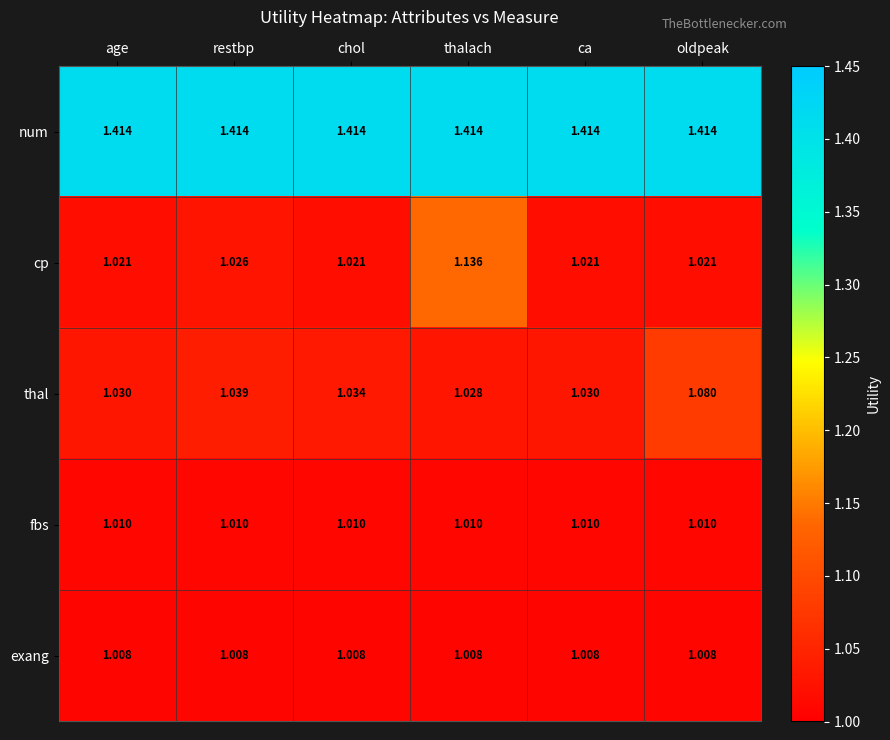

Is the value of num at ca greater than the value of fbs at age?

Yes